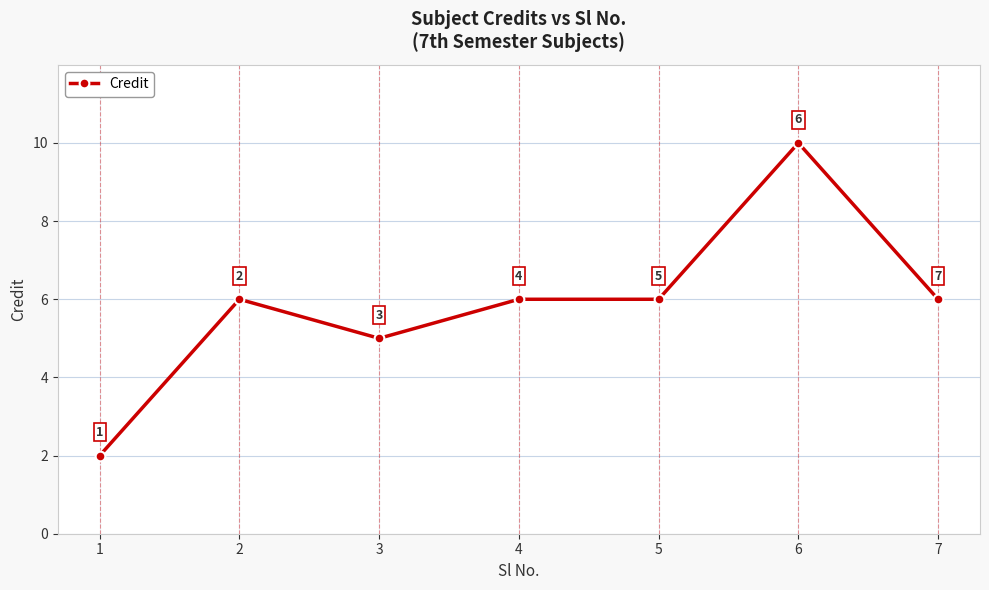

What is the difference between the maximum and minimum values?

8